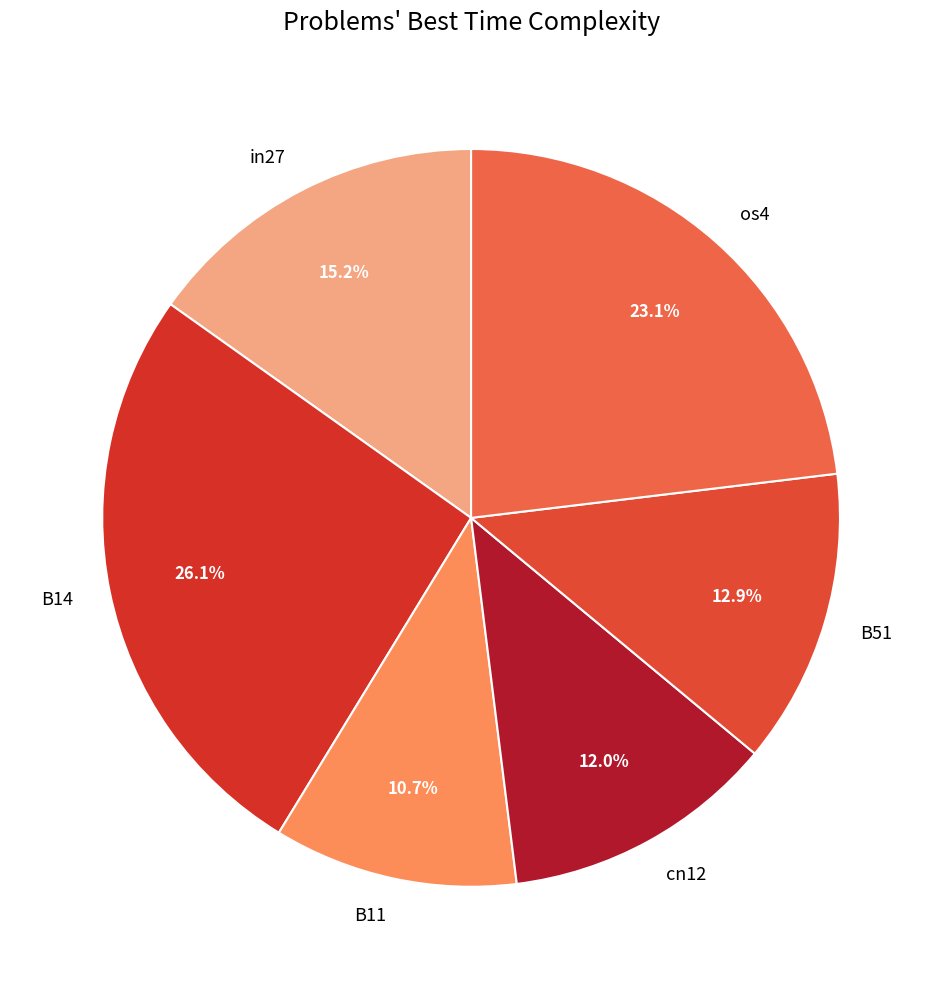

Rank the categories by value from highest to lowest.

B14, os4, in27, B51, cn12, B11